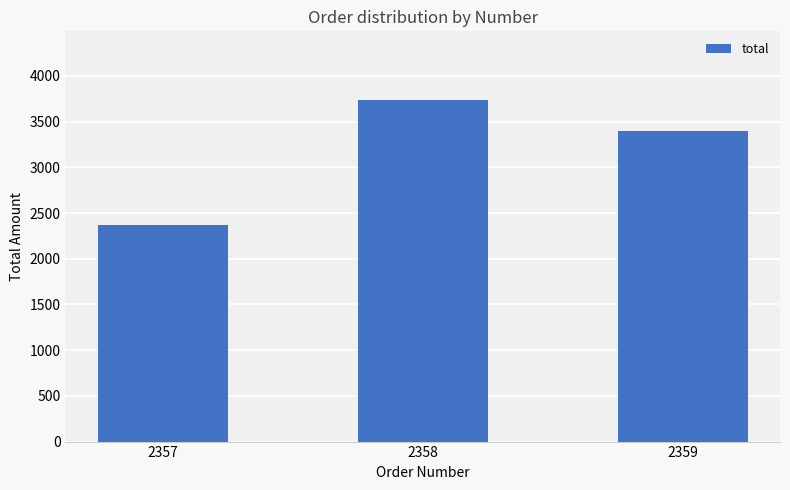

At which category does the chart reach its minimum across all series?

2357